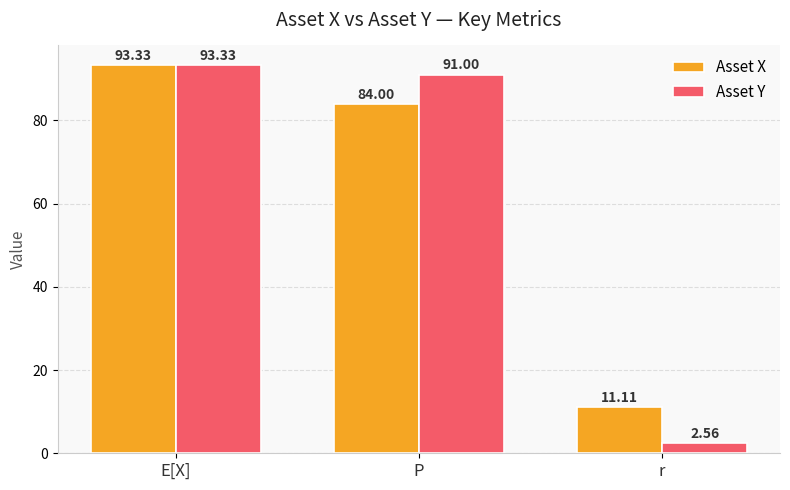

Is the value of Asset Y at r greater than the value of Asset X at r?

No